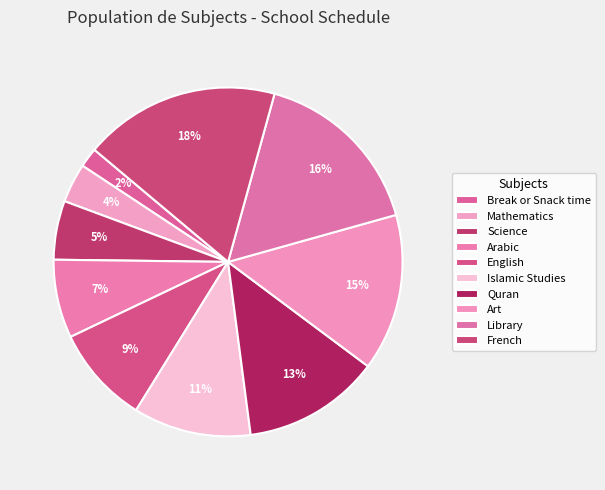

Count the number of slices in the pie.

10